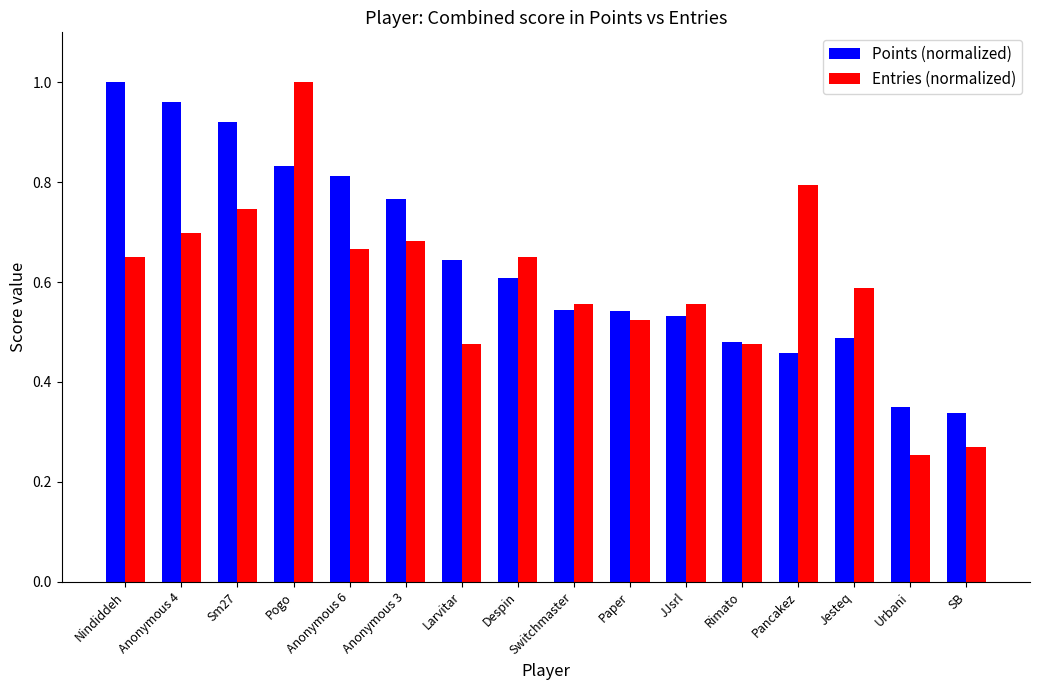

How many distinct data groups are displayed?

2